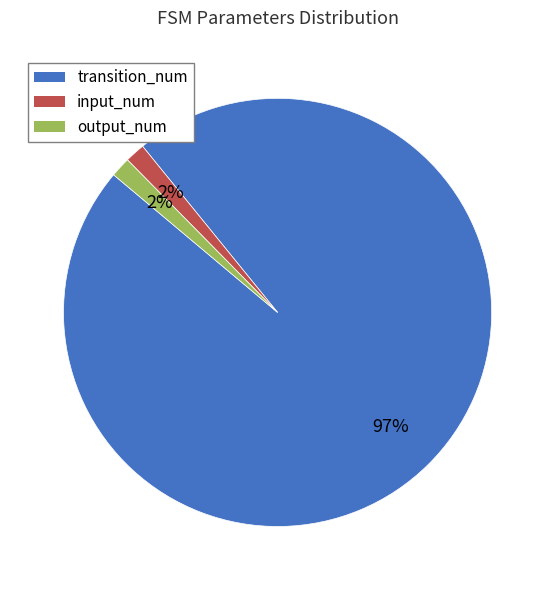

Which has a higher value, input_num or transition_num?

transition_num